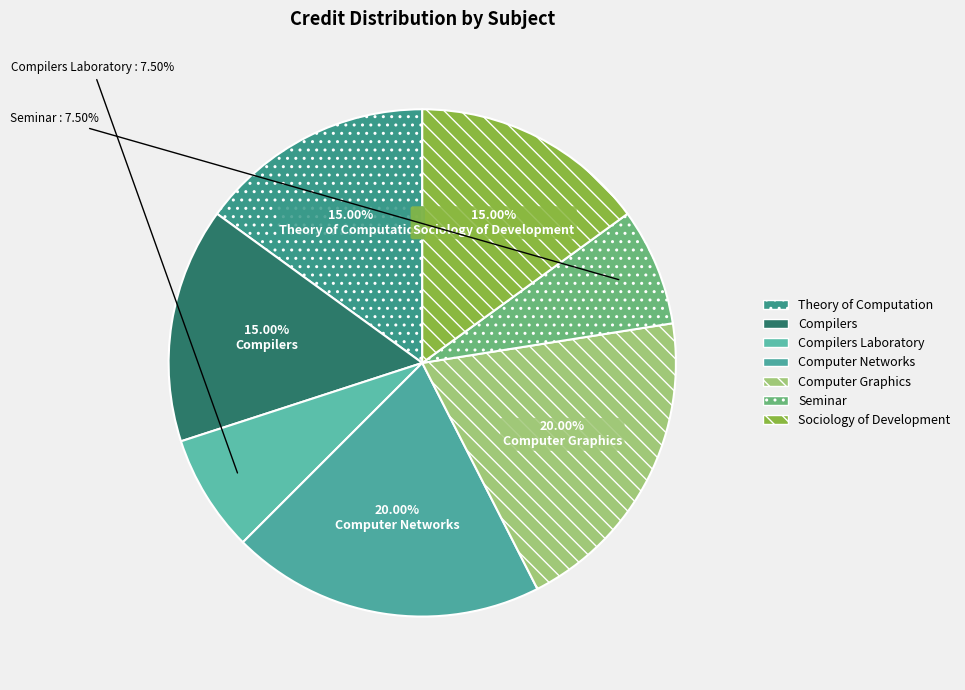

To the nearest percent, what is the difference between the largest and smallest slice percentages?

12%